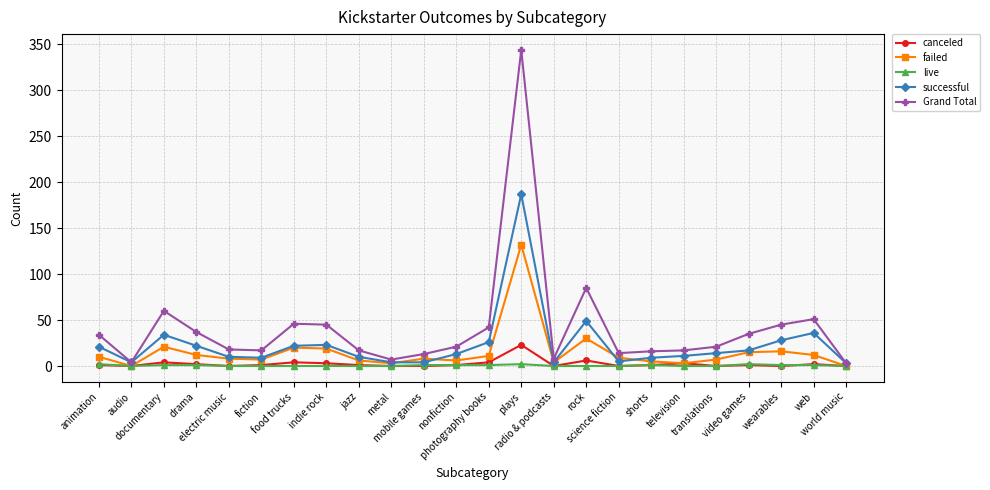

Which series has the largest total across all categories?

Grand Total